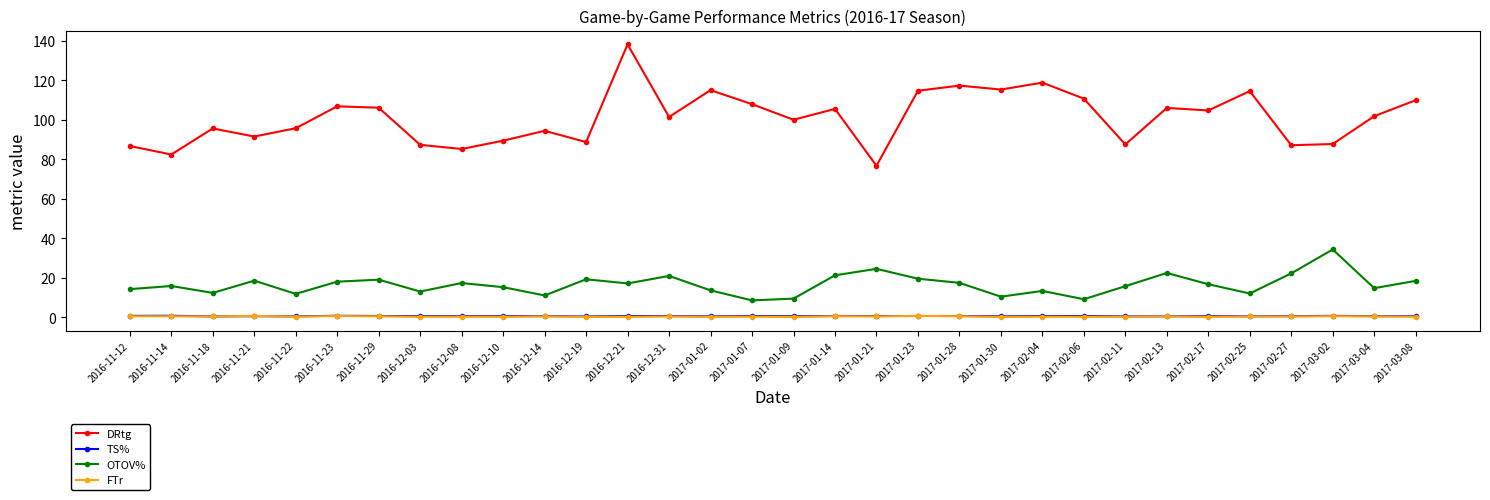

What are all the series names shown in the legend?

DRtg, TS%, OTOV%, FTr